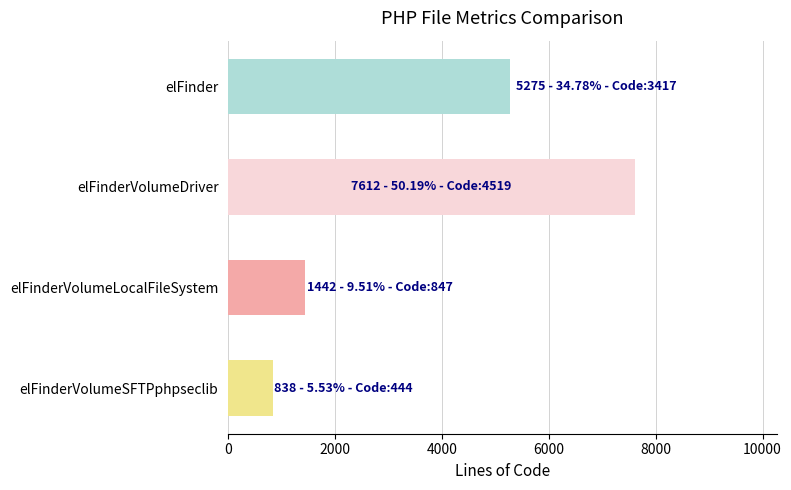

True or false: the data shows 5275 at elFinder.

True